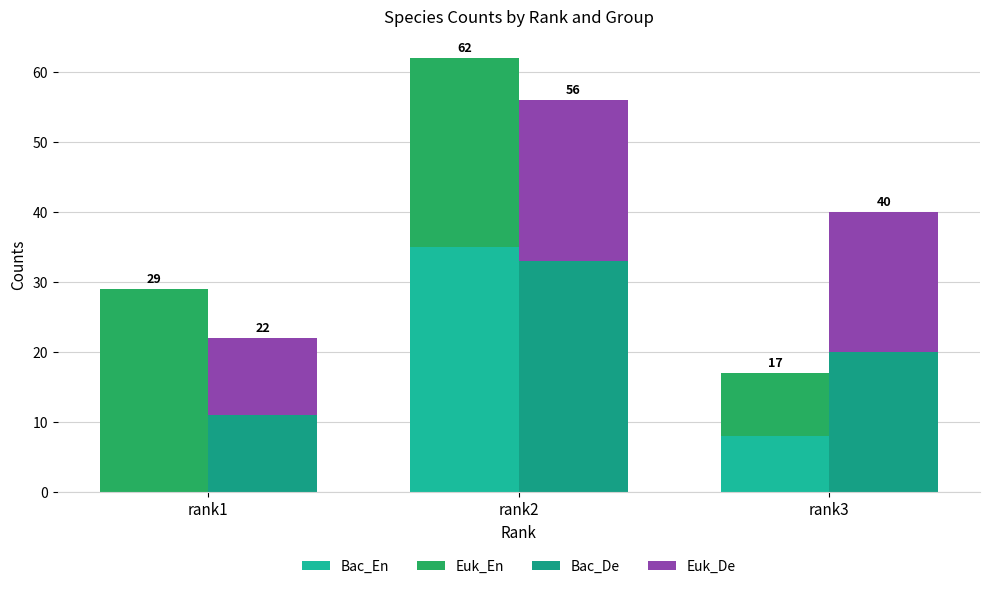

What is the total value across all series at rank2?

118